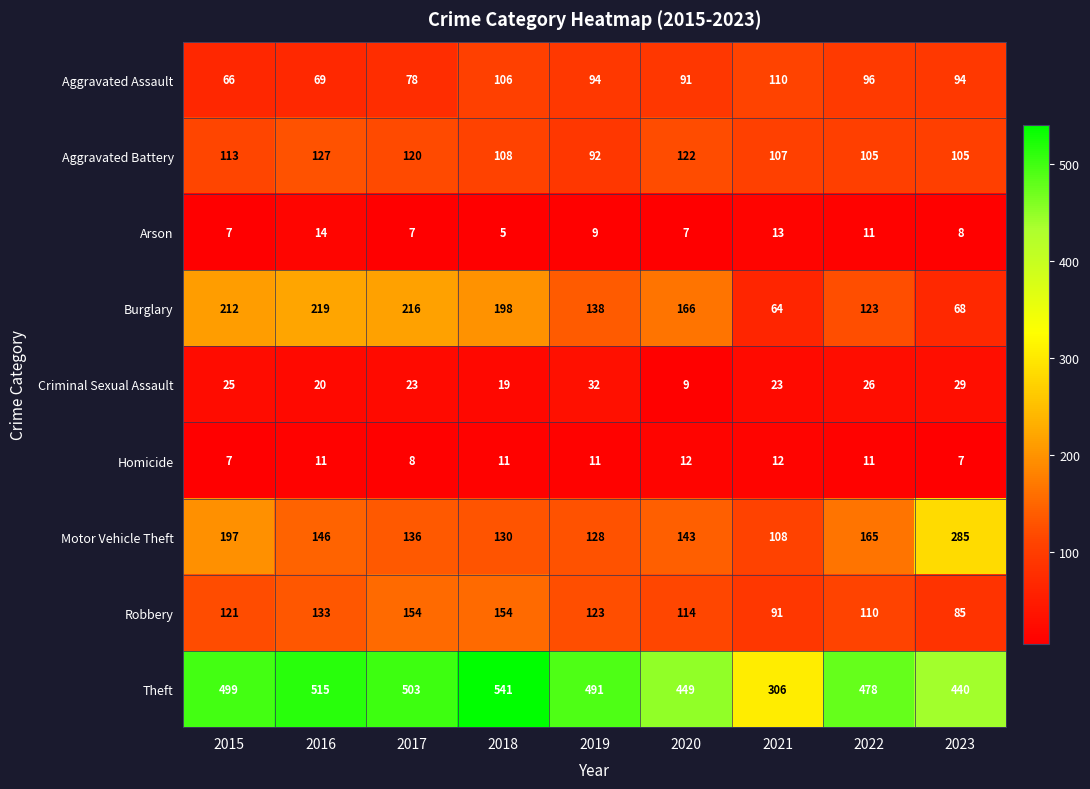

The Criminal Sexual Assault series shows 15 at 2022. True or false?

False